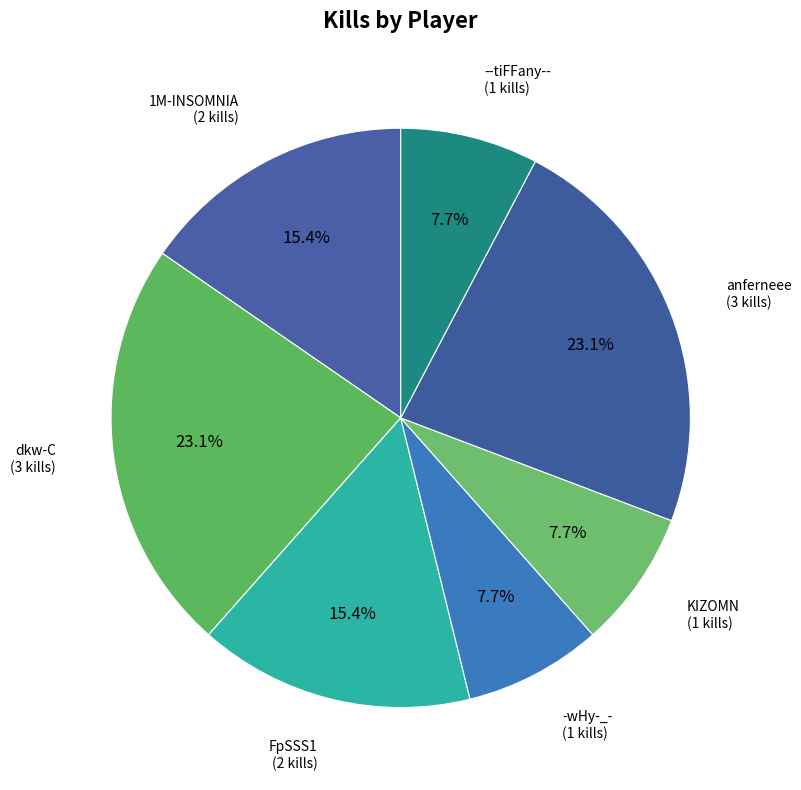

How many slices are in this pie chart?

7